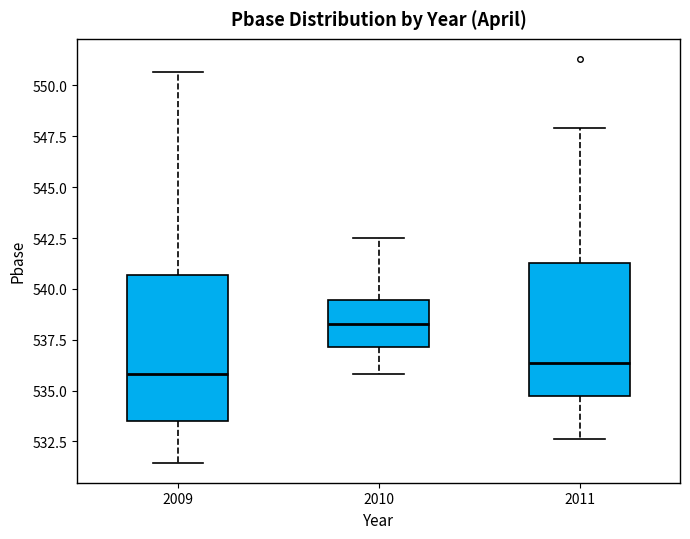

Reading left to right, read every box against the y-axis: the position of its median line, the range the box covers, and the ends of its whiskers. The values are not printed on the chart, so give them approximately, as read against the axis.

2009: median 536.0, box 533.5 to 540.5, whiskers 531.5 to 550.5
2010: median 538.5, box 537.0 to 539.5, whiskers 536.0 to 542.5
2011: median 536.5, box 535.0 to 541.5, whiskers 532.5 to 548.0